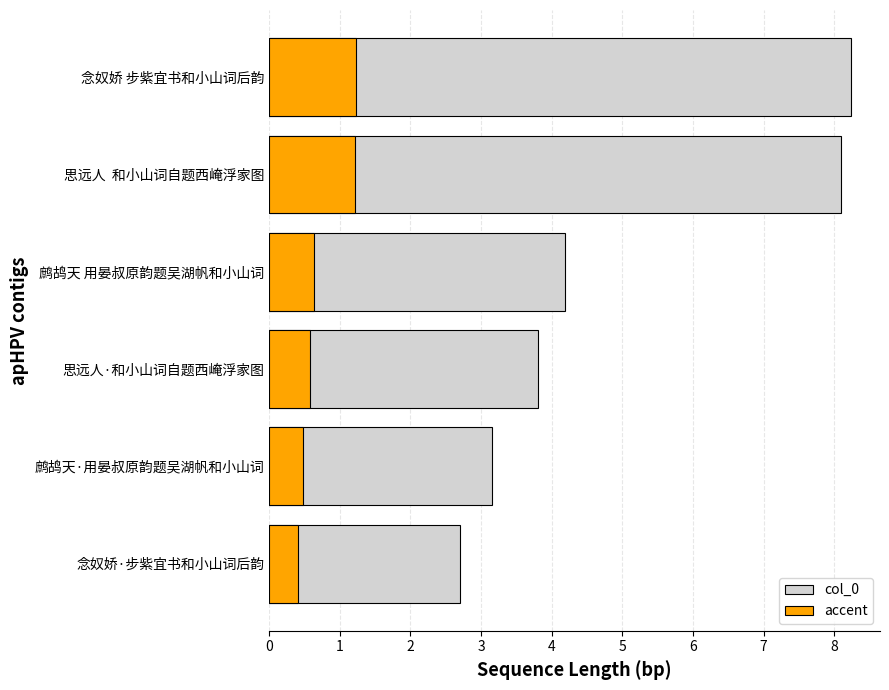

Where is accent nearest to the value 82037?

鹧鸪天 用晏叔原韵题吴湖帆和小山词